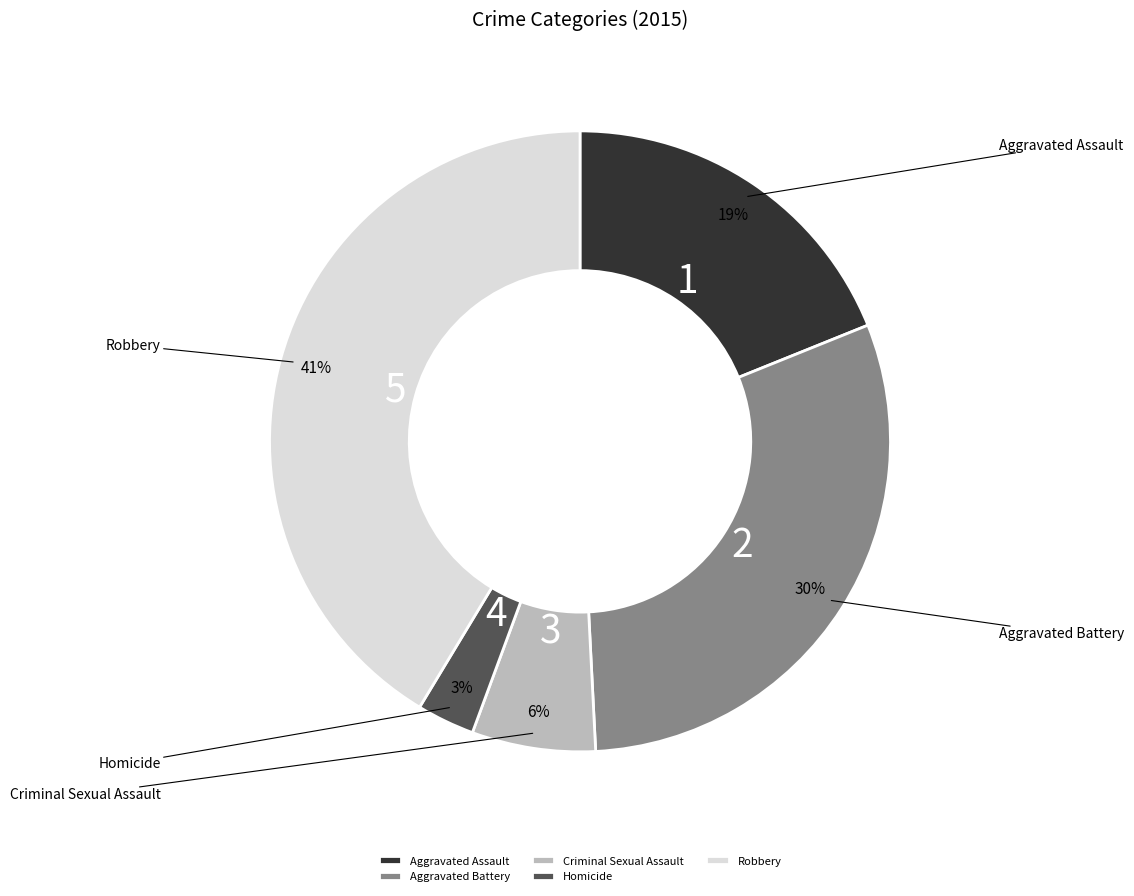

Which slice is the smallest?

Homicide